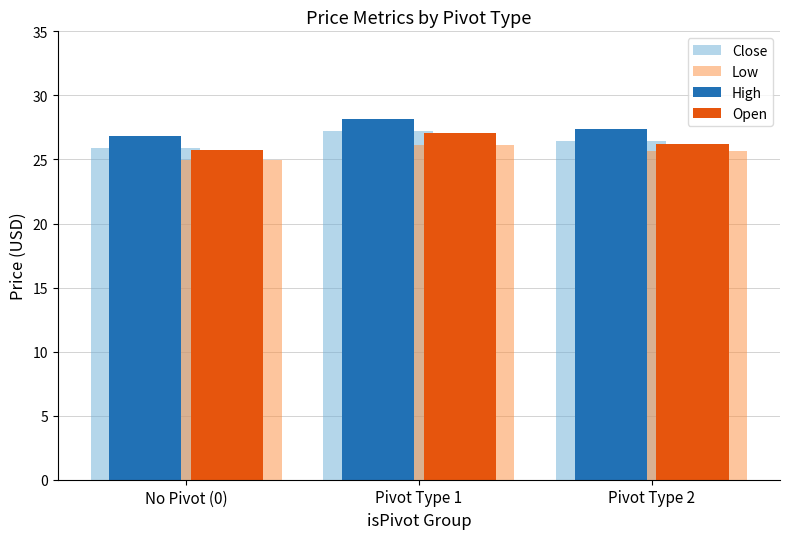

At which category is the sum across all series the highest?

Pivot Type 1